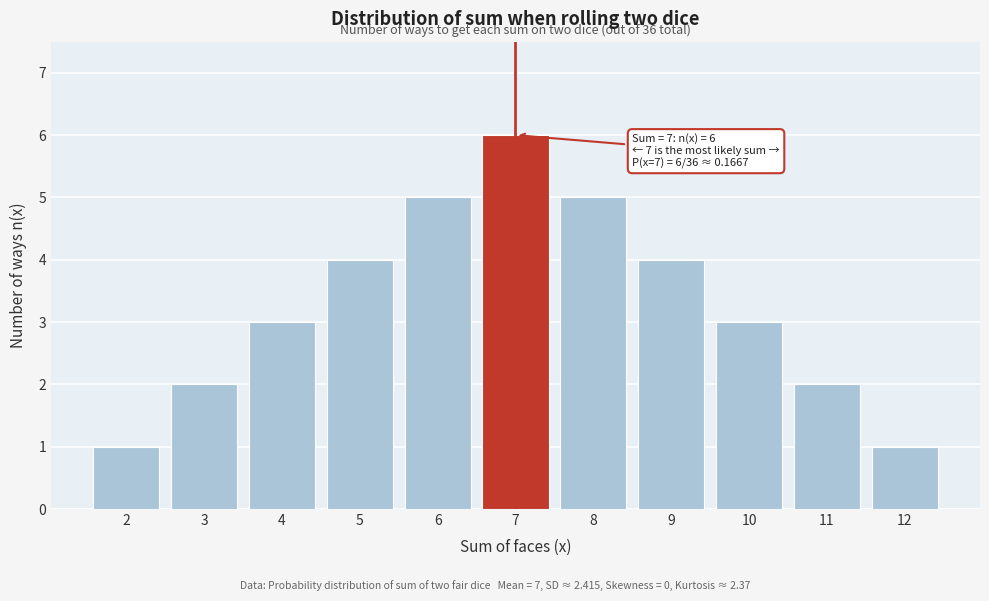

Reading left to right, list all the values displayed in this chart.

1	2	3	4	5	6	5	4	3	2	1